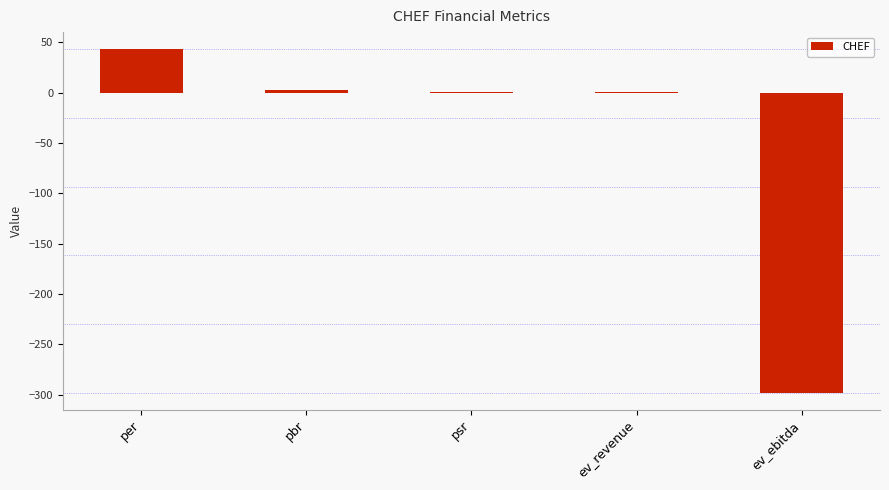

At which label is the value closest to -127?

psr